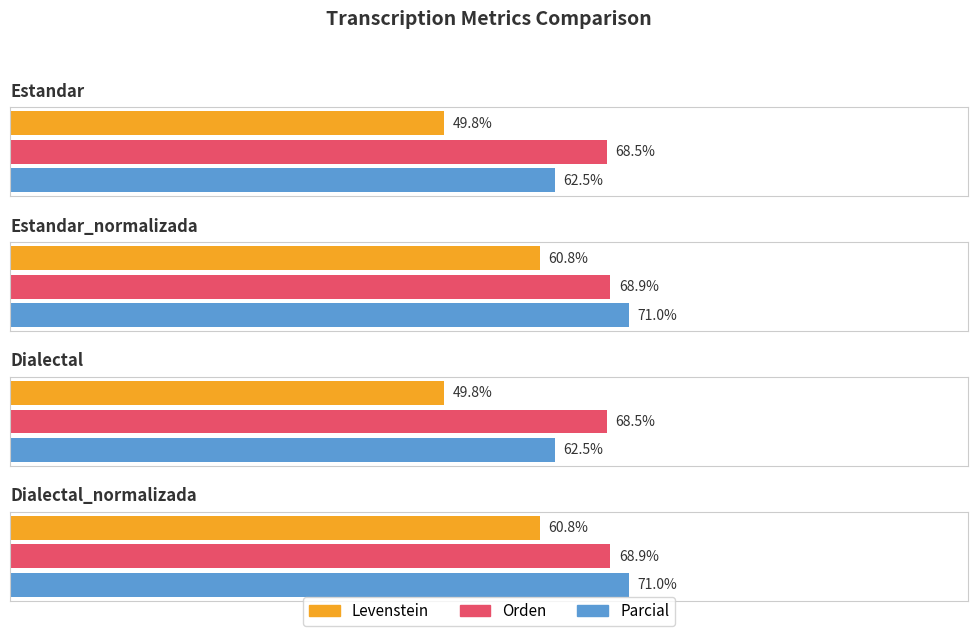

What is the label of the 1st bar from the left?

Estandar